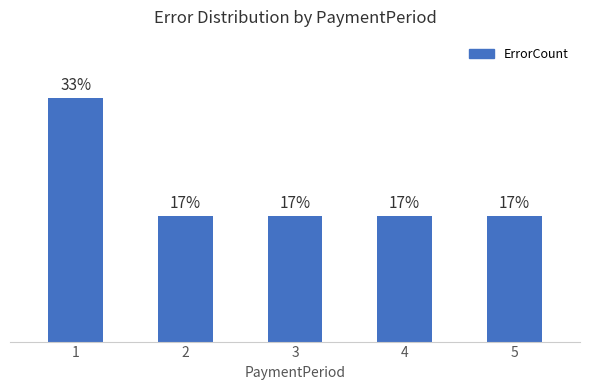

What is the sum of the values at 3 and 5?

34